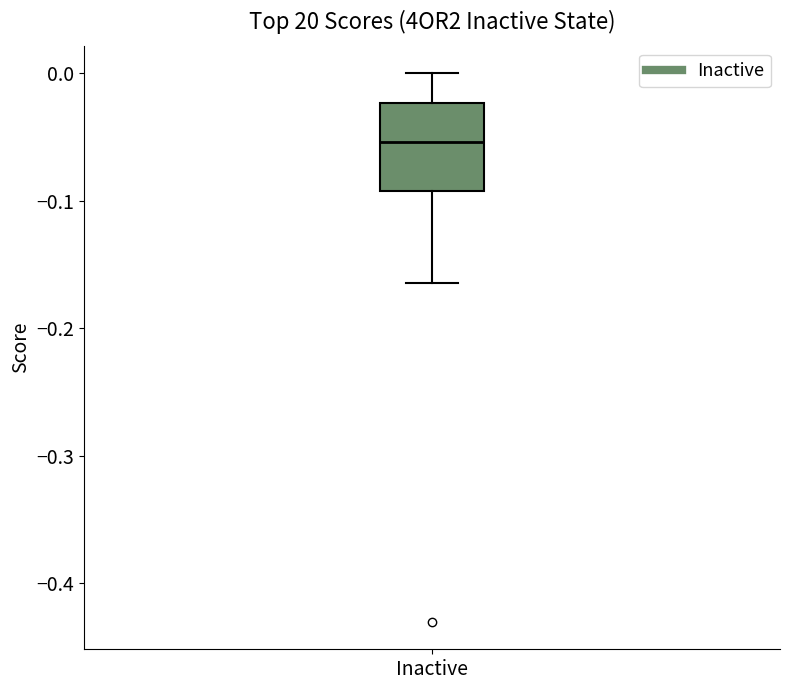

Transcribe this box plot: give where the median line is, the range the box spans, and where the two whiskers end, as read against the y-axis. The values are not printed on the chart, so give them approximately, as read against the axis.

median -0.05, box -0.09 to -0.02, whiskers -0.16 to 0.00